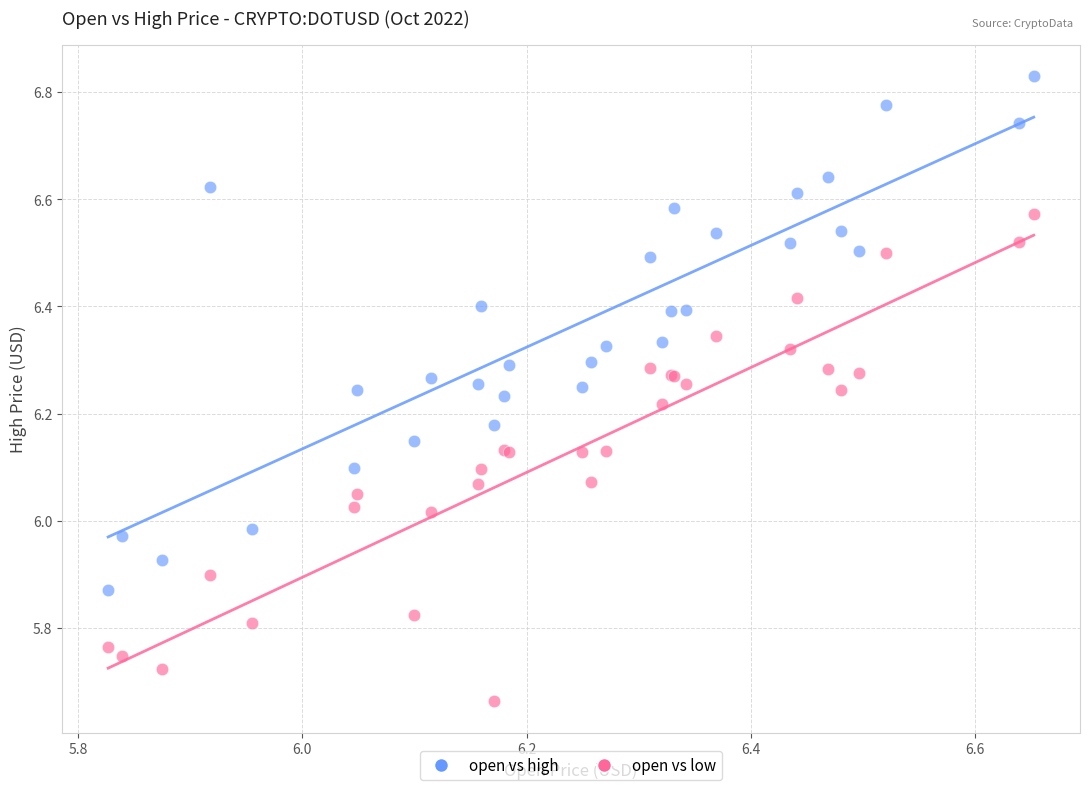

What are all the series names shown in the legend?

open vs high, open vs low